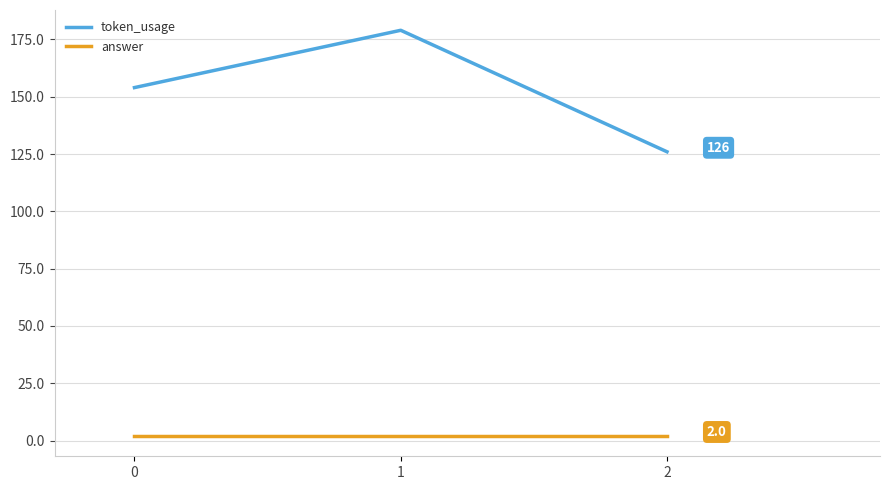

True or false: answer has a value of 2 at 2.

True